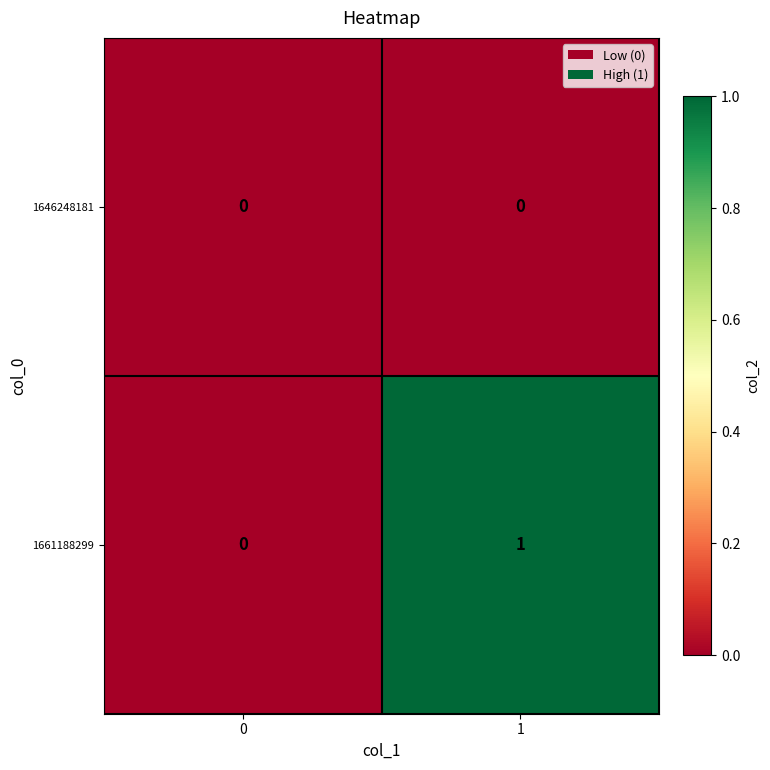

The value of 1661188299 at 0 is 1. True or false?

False